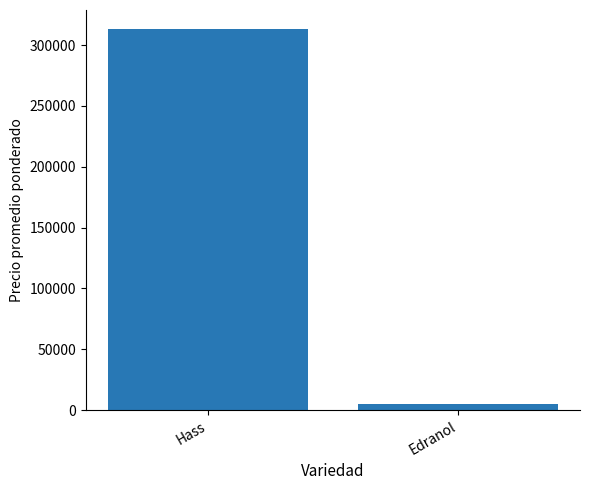

Are the bars grouped side by side (vs. stacked)?

No